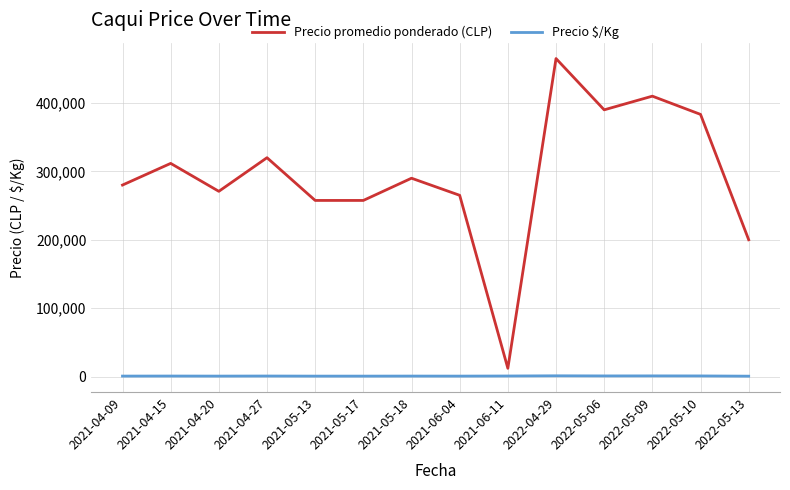

Rank the series by their average value, from lowest to highest.

Precio $/Kg, Precio promedio ponderado (CLP)